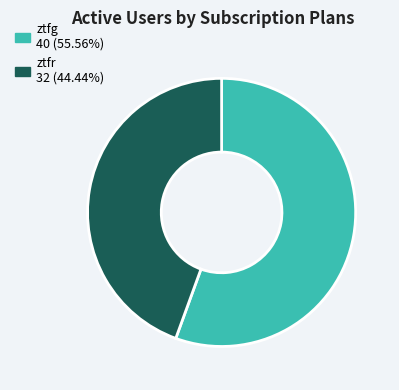

Rank the categories by value from lowest to highest.

ztfr, ztfg